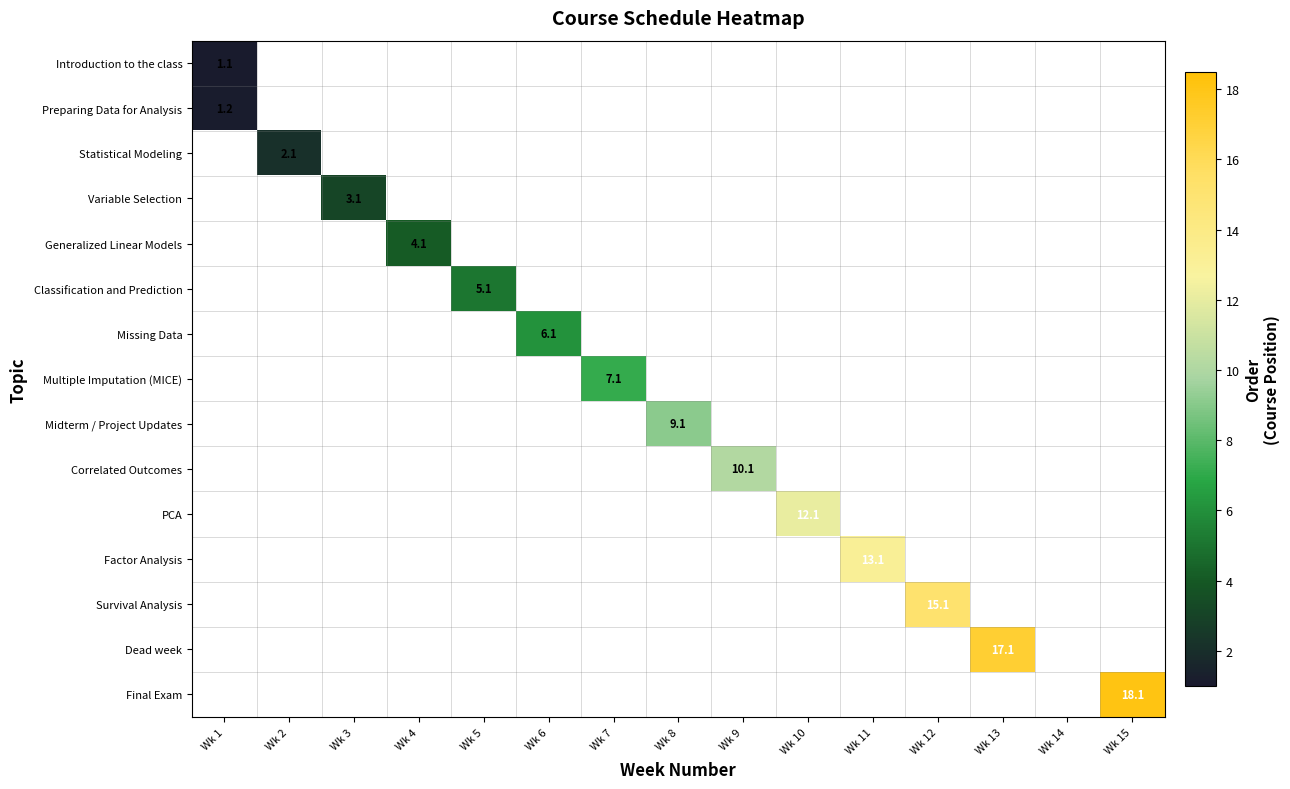

At which label does Statistical Modeling reach its peak?

Wk 1